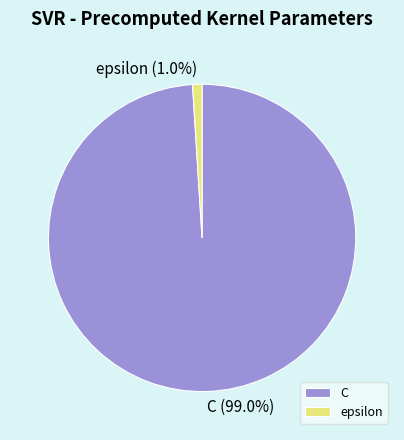

What percentage is the epsilon slice, to the nearest percent?

1%